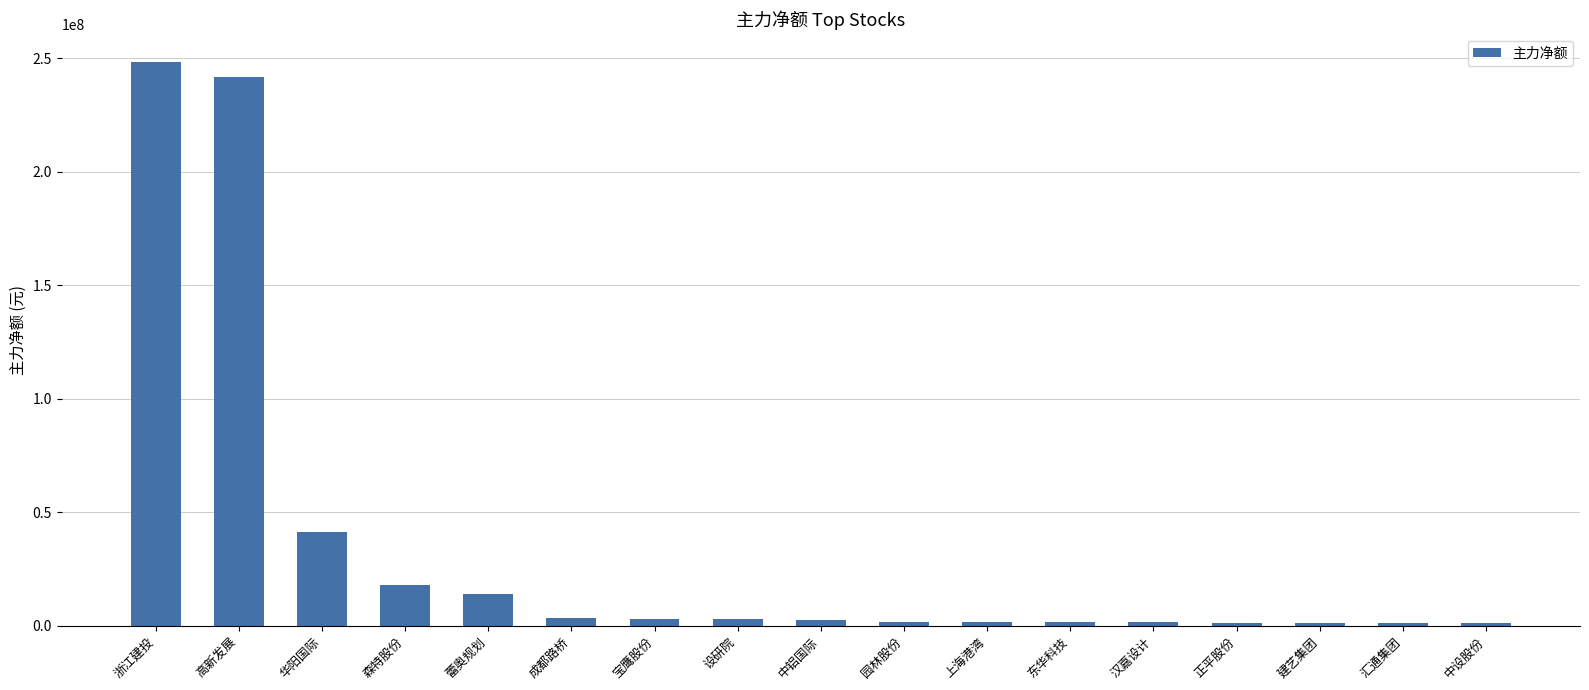

Which has a higher value, 汇通集团 or 森特股份?

森特股份